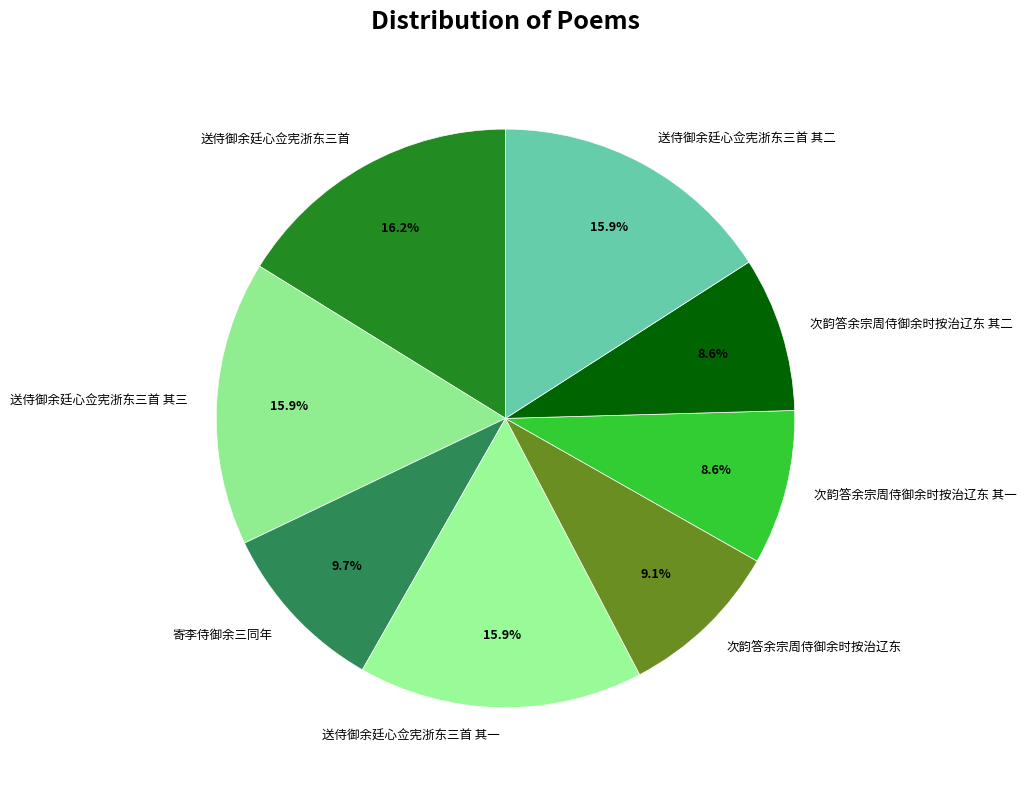

Is there a majority slice in this chart?

No